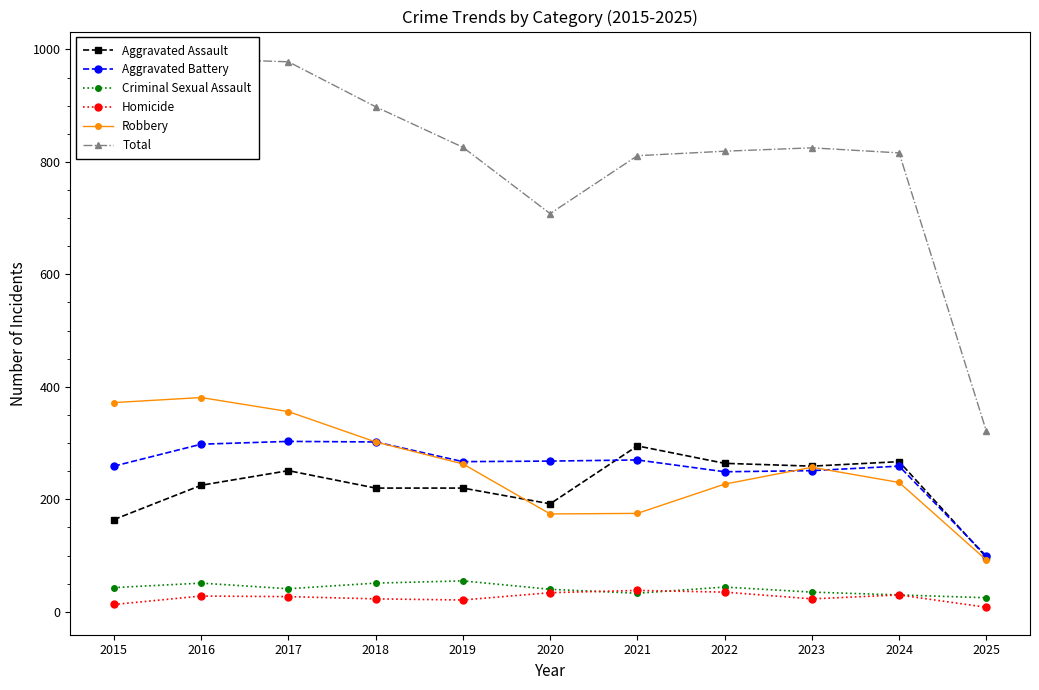

The Aggravated Assault series shows 97 at 2025. True or false?

True